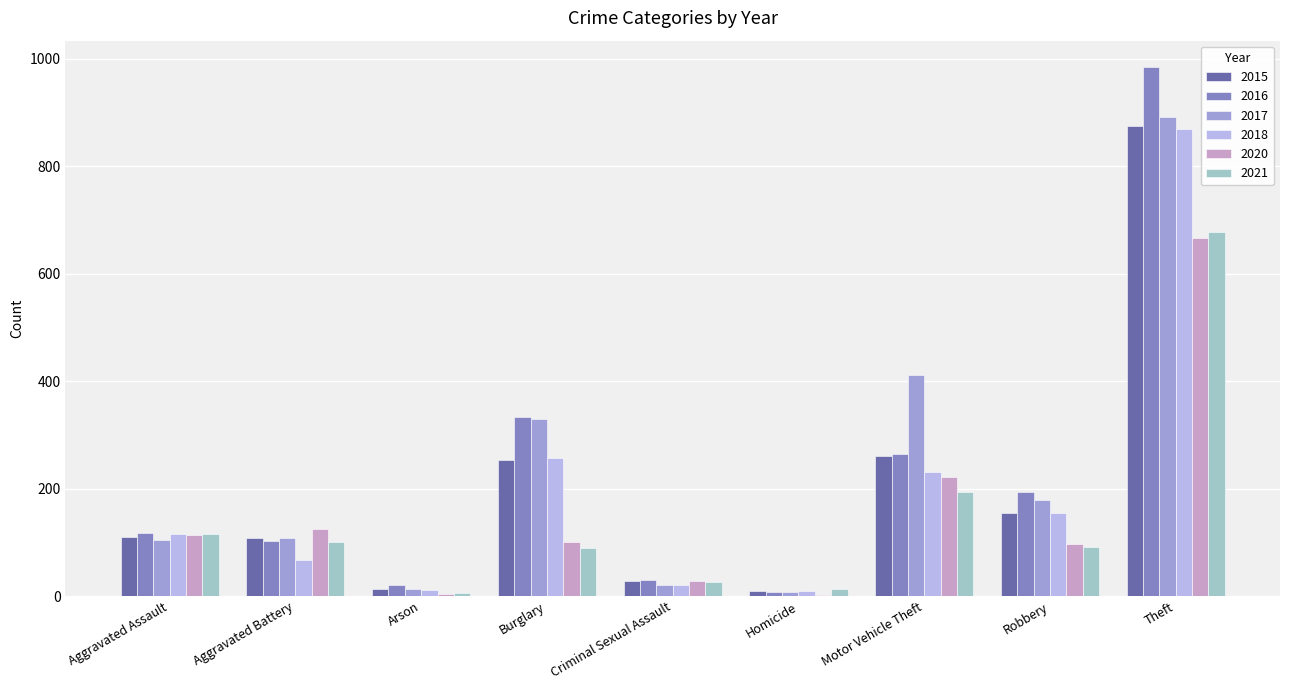

Which series has the largest range (max minus min)?

2016